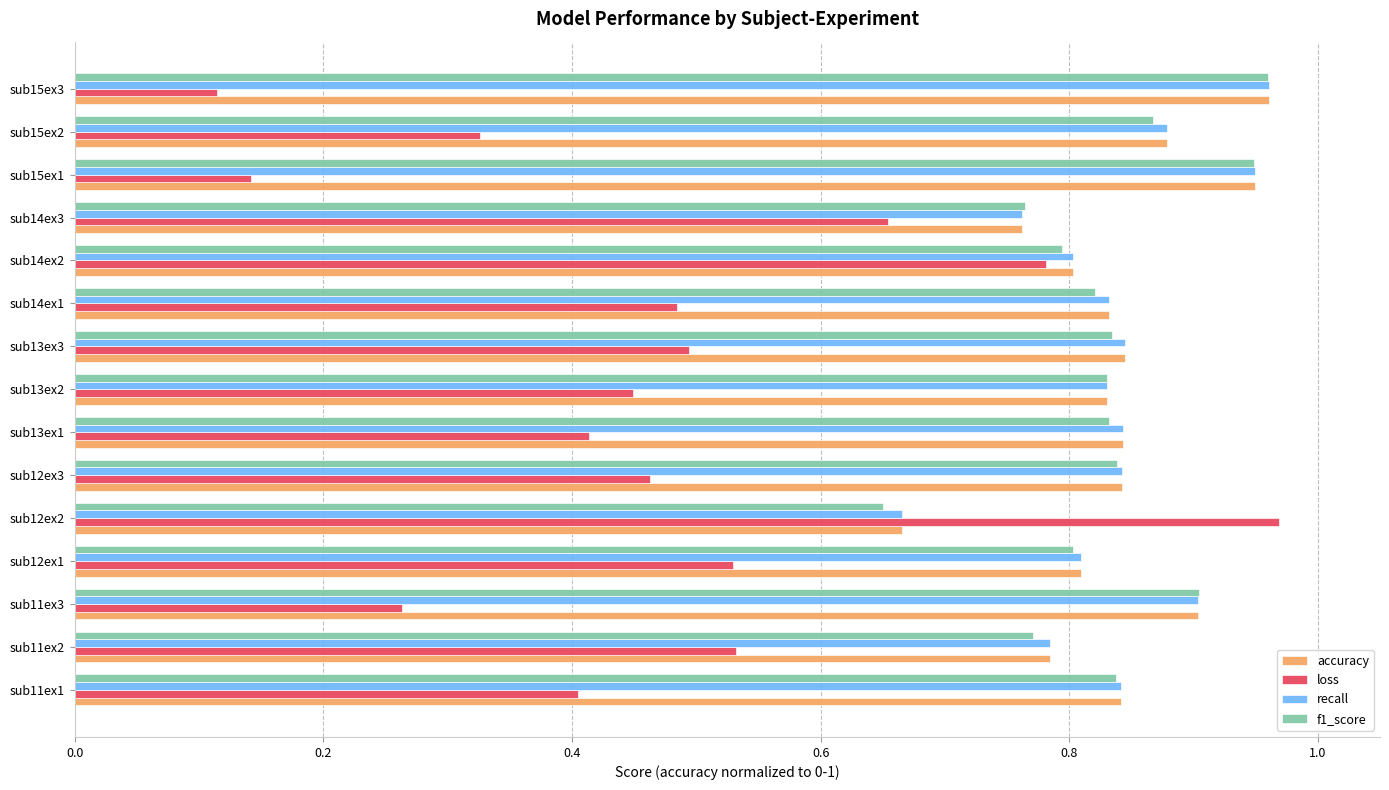

At which label does recall reach its minimum?

sub12ex2